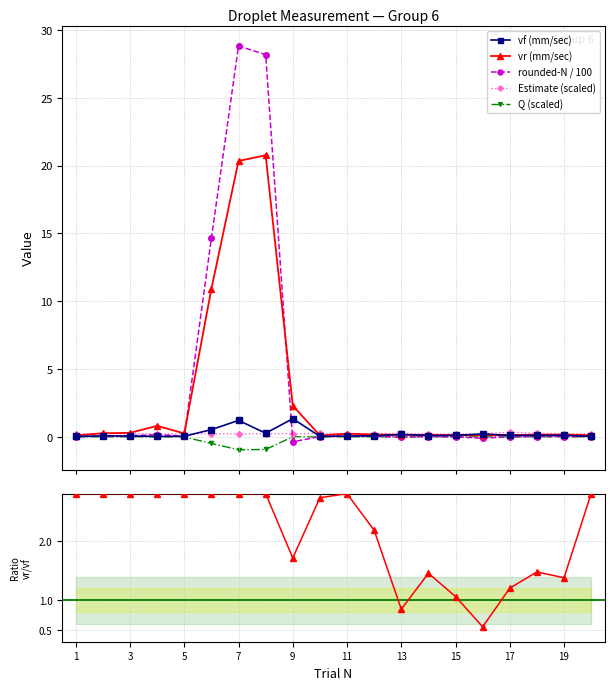

True or false: Estimate (scaled) has more than 0 interior local peaks.

True